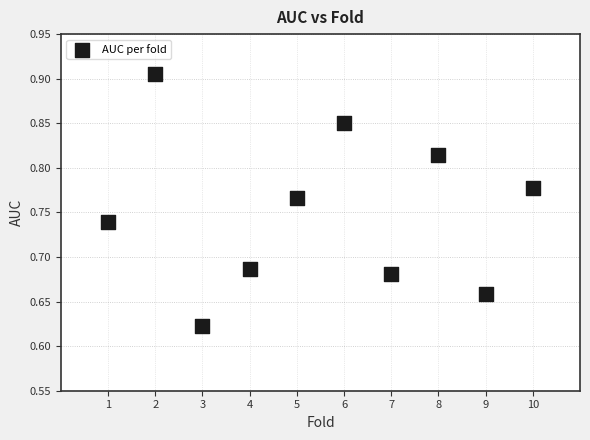

What is the range of Y values (max minus min)?

0.3